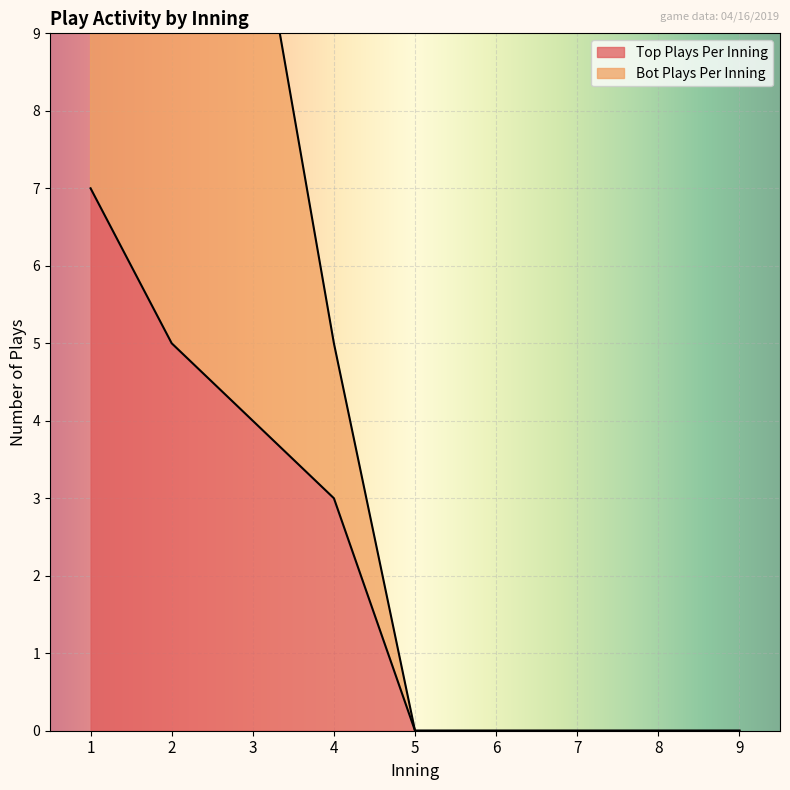

How many positive values are there?

4